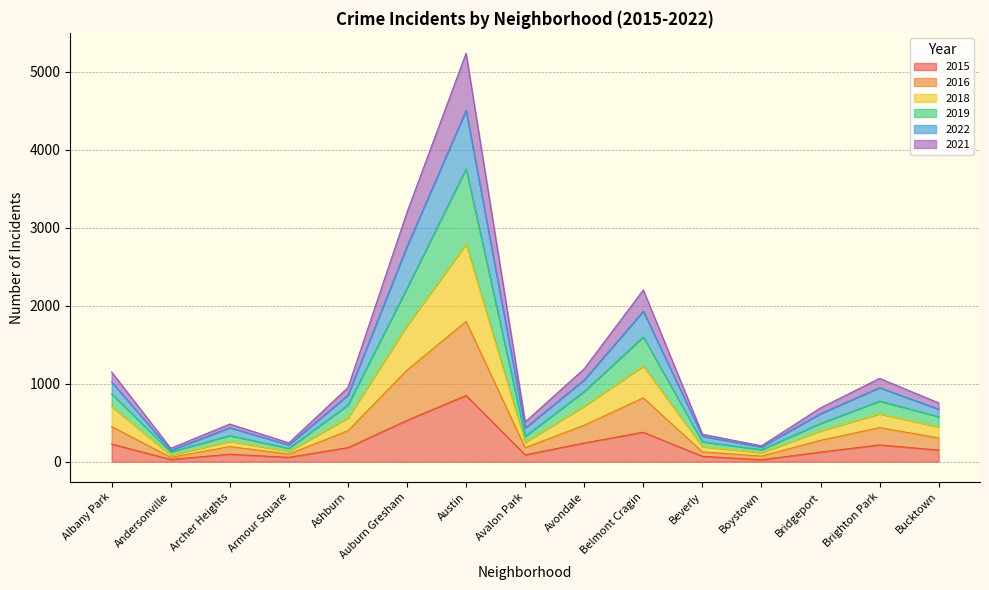

True or false: 2022 and 2015 cross at least once.

False